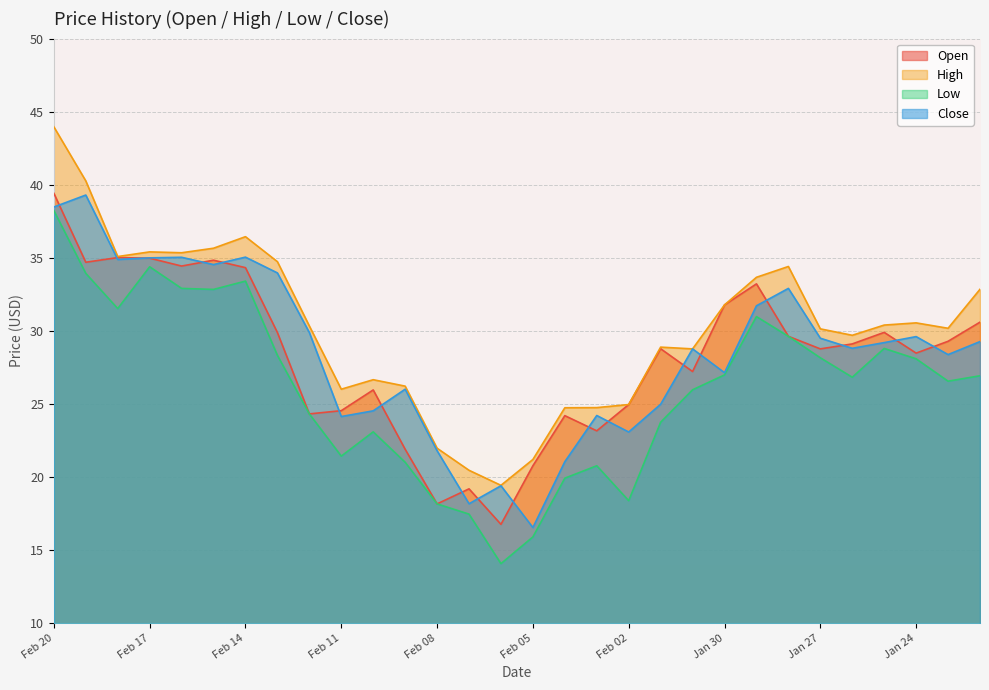

Reading left to right, transcribe all the data shown in this chart.

Open: Feb 20=39.4	Feb 19=34.7	Feb 18=35.0	Feb 17=35.0	Feb 16=34.4	Feb 15=34.8	Feb 14=34.3	Feb 13=29.9	Feb 12=24.3	Feb 11=24.5	Feb 10=25.9	Feb 09=21.9	Feb 08=18.1	Feb 07=19.2	Feb 06=16.8	Feb 05=20.8	Feb 04=24.2	Feb 03=23.1	Feb 02=24.9	Feb 01=28.8	Jan 31=27.2	Jan 30=31.8	Jan 29=33.2	Jan 28=29.6	Jan 27=28.8	Jan 26=29.1	Jan 25=29.9	Jan 24=28.5	Jan 23=29.3	Jan 22=30.6
High: Feb 20=44.0	Feb 19=40.3	Feb 18=35.1	Feb 17=35.4	Feb 16=35.3	Feb 15=35.6	Feb 14=36.4	Feb 13=34.7	Feb 12=30.3	Feb 11=26.0	Feb 10=26.6	Feb 09=26.2	Feb 08=22.0	Feb 07=20.4	Feb 06=19.4	Feb 05=21.2	Feb 04=24.7	Feb 03=24.7	Feb 02=24.9	Feb 01=28.9	Jan 31=28.8	Jan 30=31.8	Jan 29=33.7	Jan 28=34.4	Jan 27=30.1	Jan 26=29.7	Jan 25=30.4	Jan 24=30.5	Jan 23=30.2	Jan 22=32.8
Low: Feb 20=38.2	Feb 19=33.9	Feb 18=31.5	Feb 17=34.4	Feb 16=32.9	Feb 15=32.8	Feb 14=33.4	Feb 13=28.3	Feb 12=24.3	Feb 11=21.4	Feb 10=23.1	Feb 09=21.0	Feb 08=18.1	Feb 07=17.4	Feb 06=14.1	Feb 05=15.9	Feb 04=19.9	Feb 03=20.8	Feb 02=18.4	Feb 01=23.7	Jan 31=26.0	Jan 30=27.0	Jan 29=31.0	Jan 28=29.6	Jan 27=28.1	Jan 26=26.8	Jan 25=28.8	Jan 24=28.1	Jan 23=26.6	Jan 22=26.9
Close: Feb 20=38.5	Feb 19=39.3	Feb 18=34.9	Feb 17=35.0	Feb 16=35.0	Feb 15=34.5	Feb 14=35.0	Feb 13=34.0	Feb 12=29.9	Feb 11=24.1	Feb 10=24.5	Feb 09=26.0	Feb 08=21.8	Feb 07=18.2	Feb 06=19.4	Feb 05=16.5	Feb 04=21.0	Feb 03=24.2	Feb 02=23.1	Feb 01=25.0	Jan 31=28.8	Jan 30=27.1	Jan 29=31.7	Jan 28=32.9	Jan 27=29.5	Jan 26=28.8	Jan 25=29.2	Jan 24=29.6	Jan 23=28.4	Jan 22=29.3